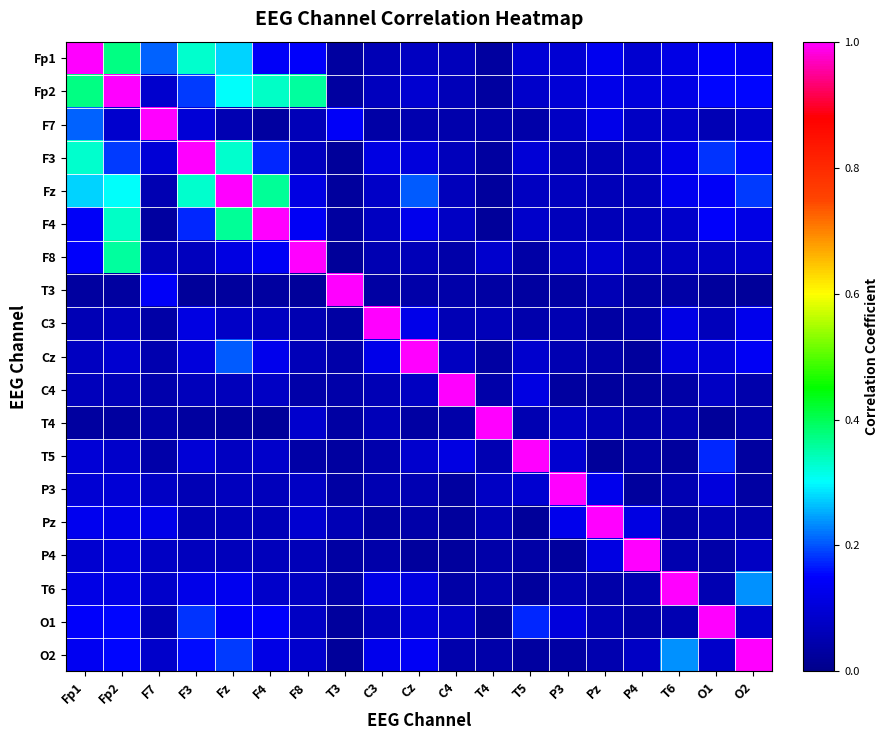

List the series in order of their peak value, highest first.

Fp1, Fp2, F7, F3, Fz, F4, F8, T3, C3, Cz, C4, T4, T5, P3, Pz, P4, T6, O1, O2